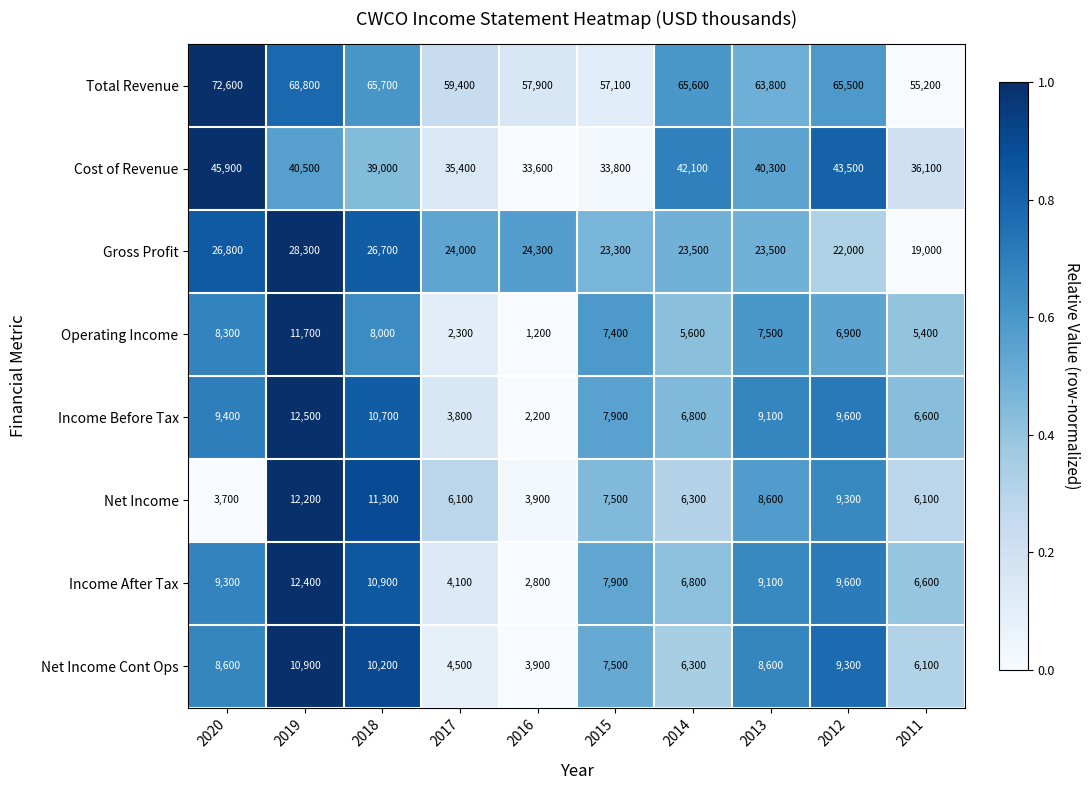

How many data points in Operating Income are less than 7400?

5